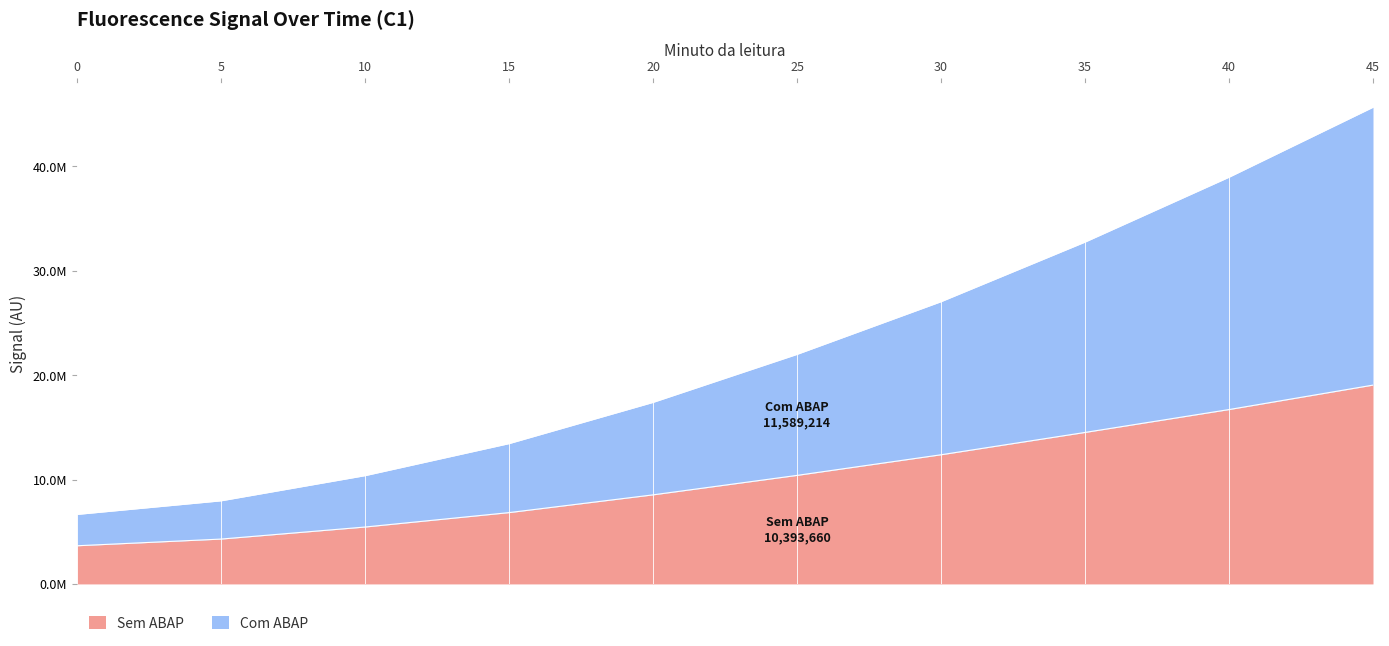

What is the value of the Sem ABAP point at the 10th from the left?

19041842.0